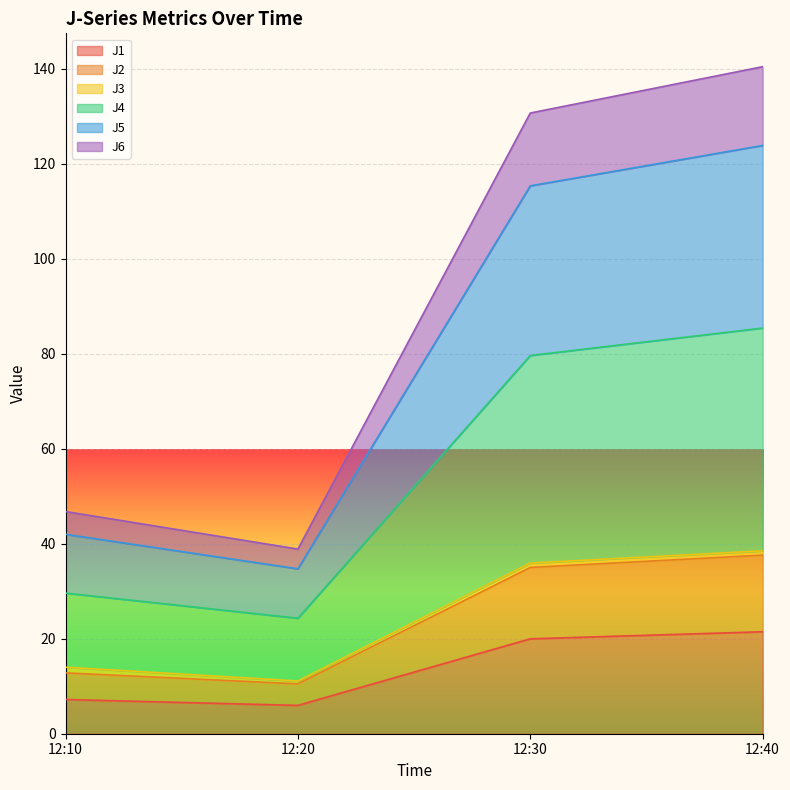

Which series has the widest spread of values?

J4